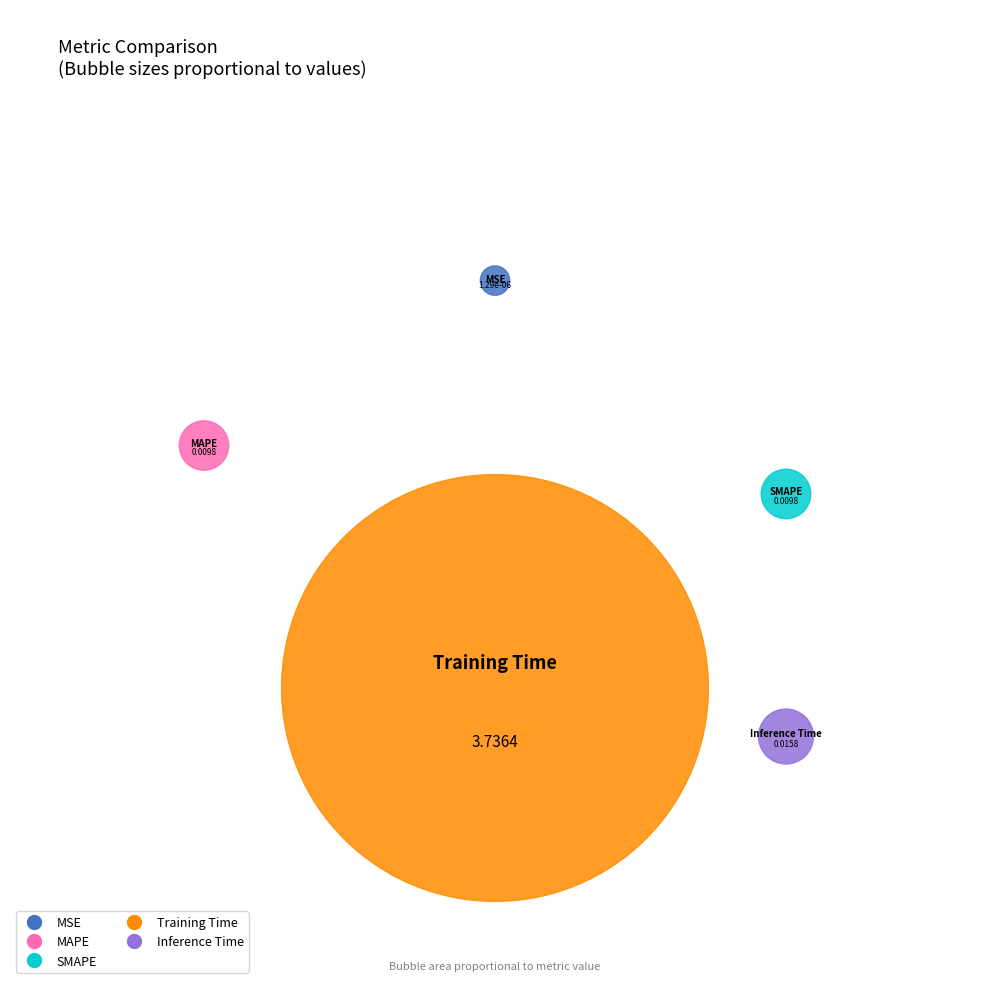

How many slices are in this pie chart?

5